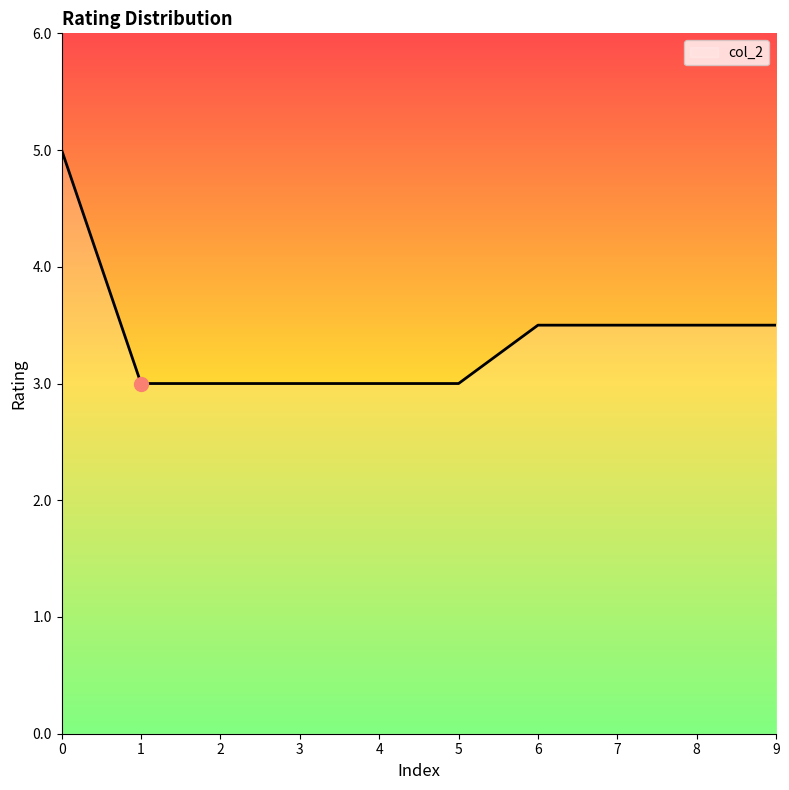

Approximately how many times larger is the value at 8 compared to 6?

1.0